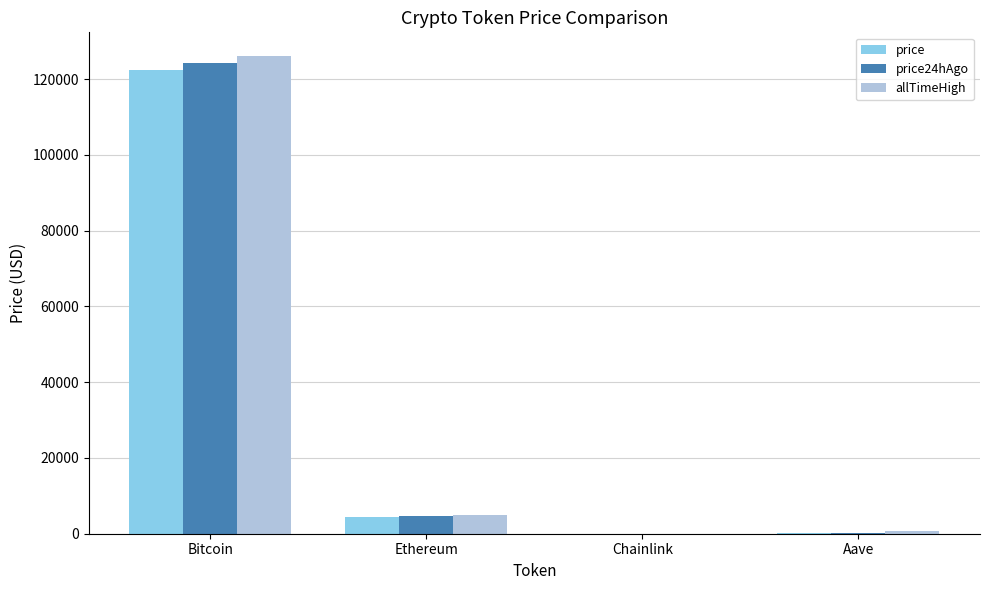

What is the maximum value for price?

122447.0